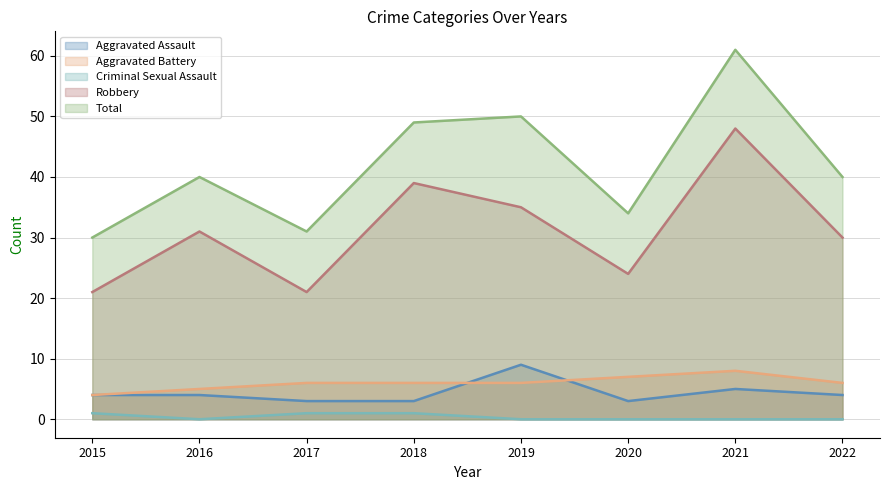

Which has a higher value, 2021 or 2016?

2021